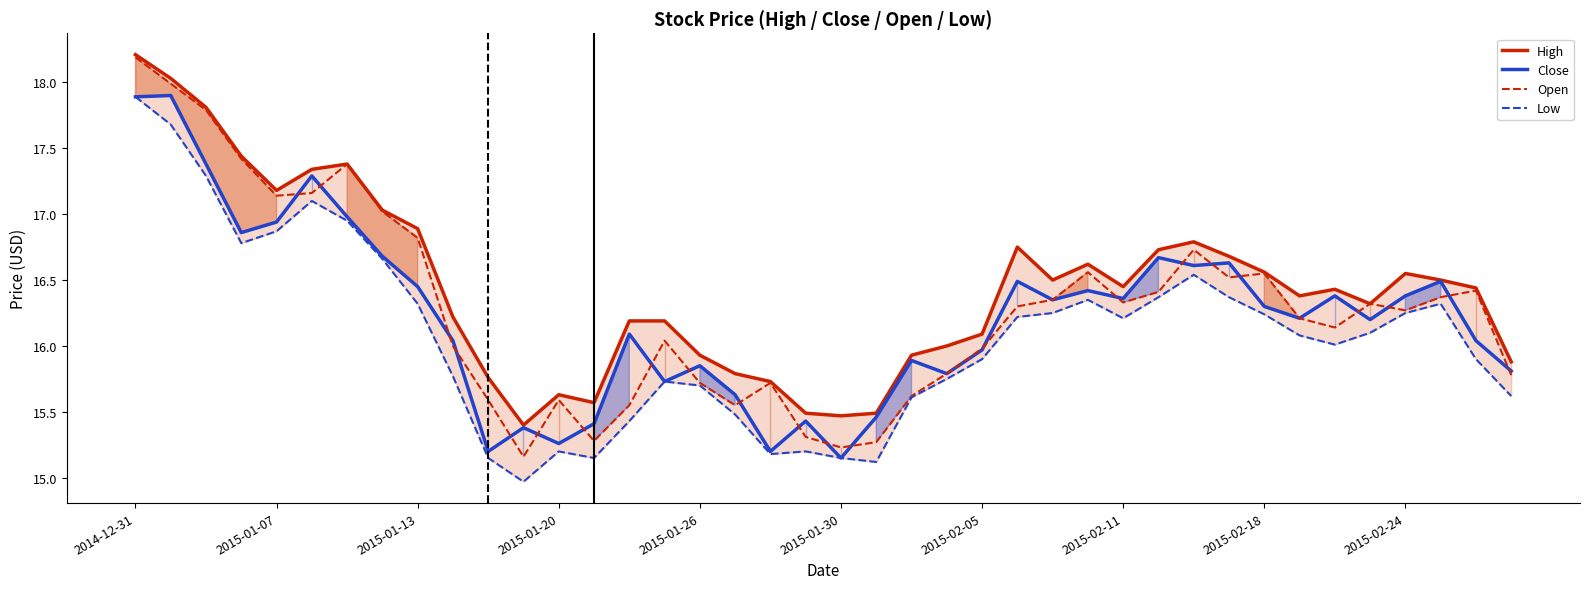

In High, how many points are lower than both neighbors (excluding endpoints)?

8